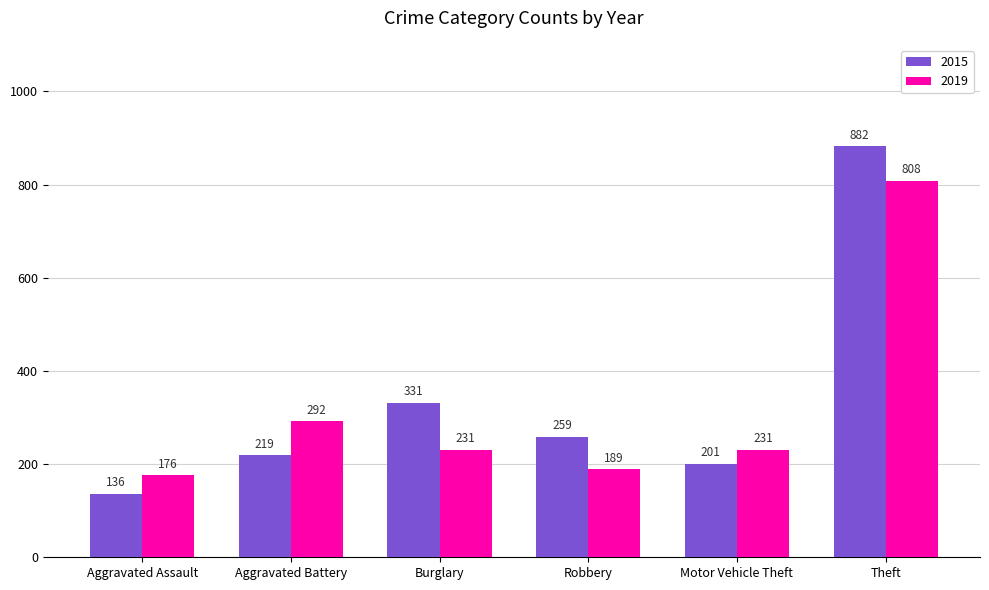

What is the label of the 5th bar from the left?

Motor Vehicle Theft